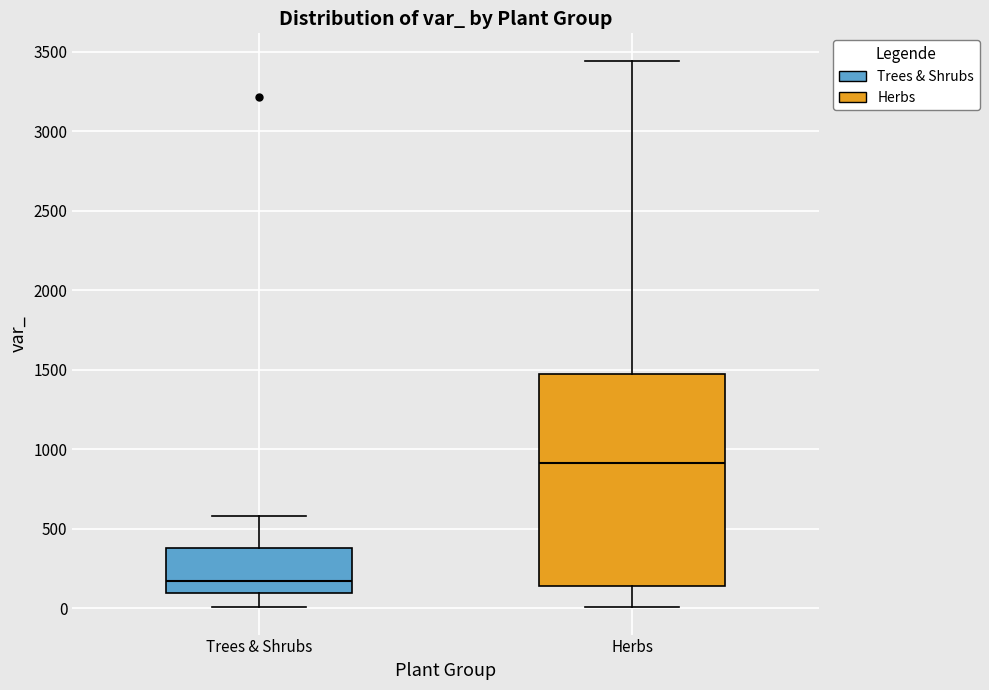

Comparing the boxes themselves (not the whiskers), which one is the tallest?

Herbs